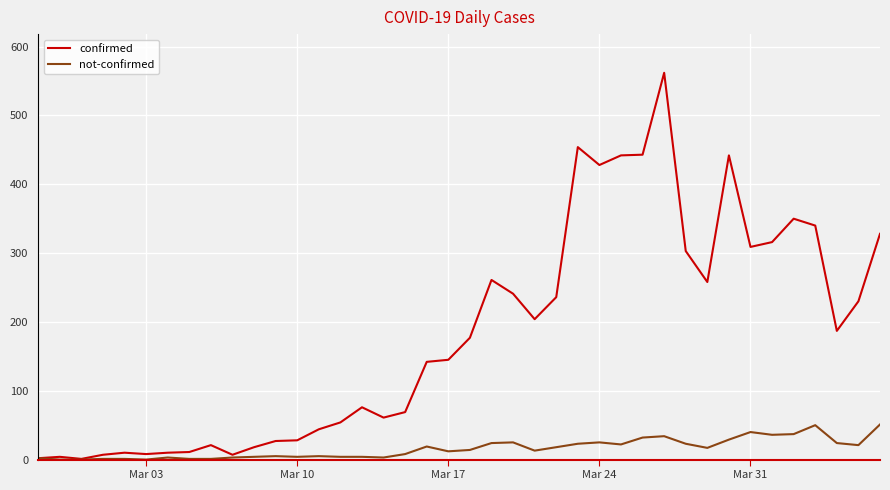

List the series in order of their overall mean, lowest first.

not-confirmed, confirmed